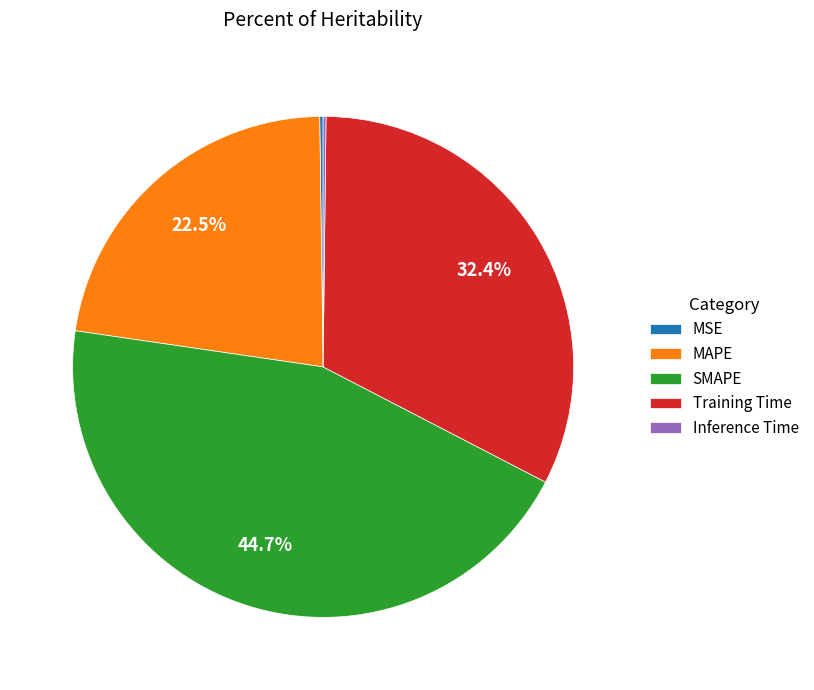

What is the largest slice in the pie chart?

SMAPE